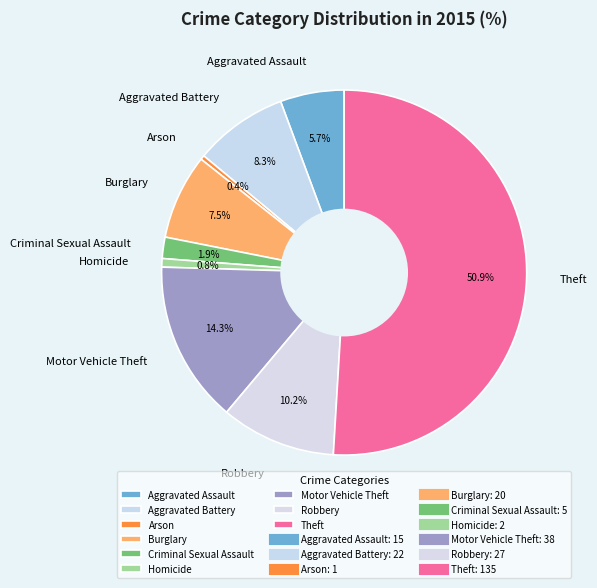

Which slice is the largest?

Theft